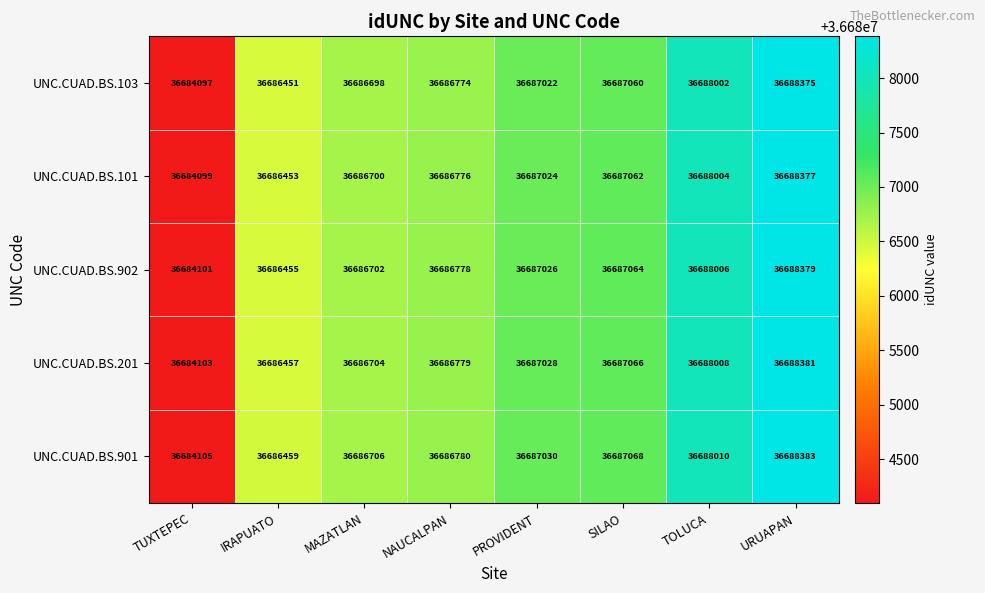

What is the spread (max minus min) of values at MAZATLAN?

8